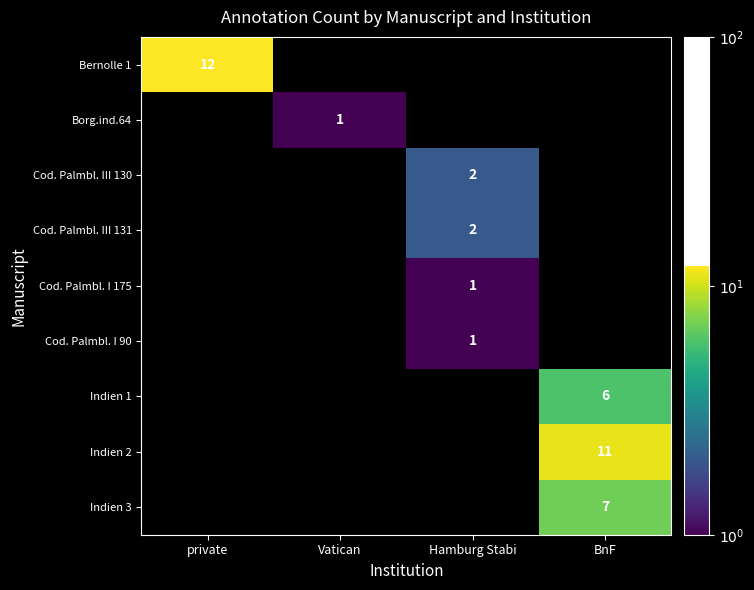

Is it true that Indien 1 equals 6 at BnF?

True